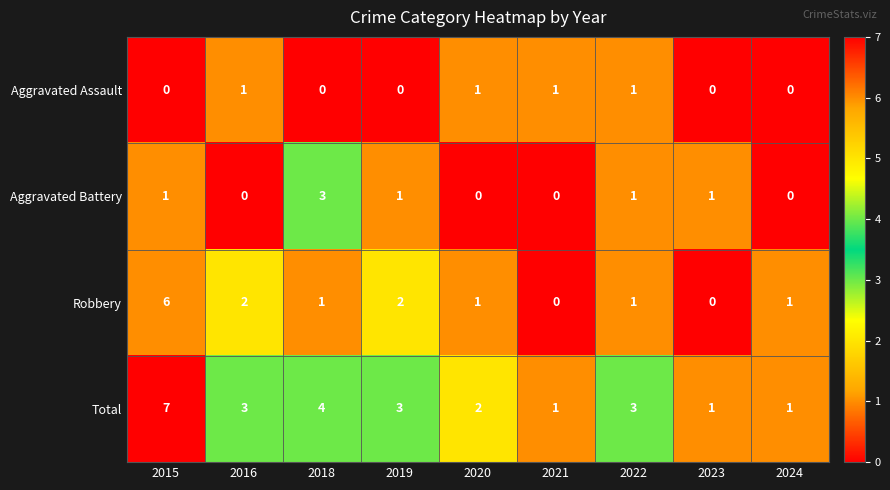

Which label corresponds to the largest value in the chart?

2015